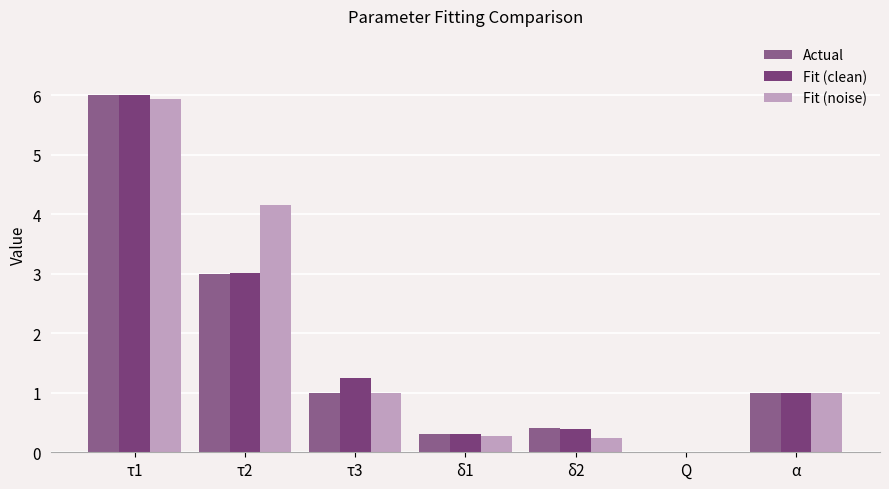

Does the chart contain stacked bars?

No